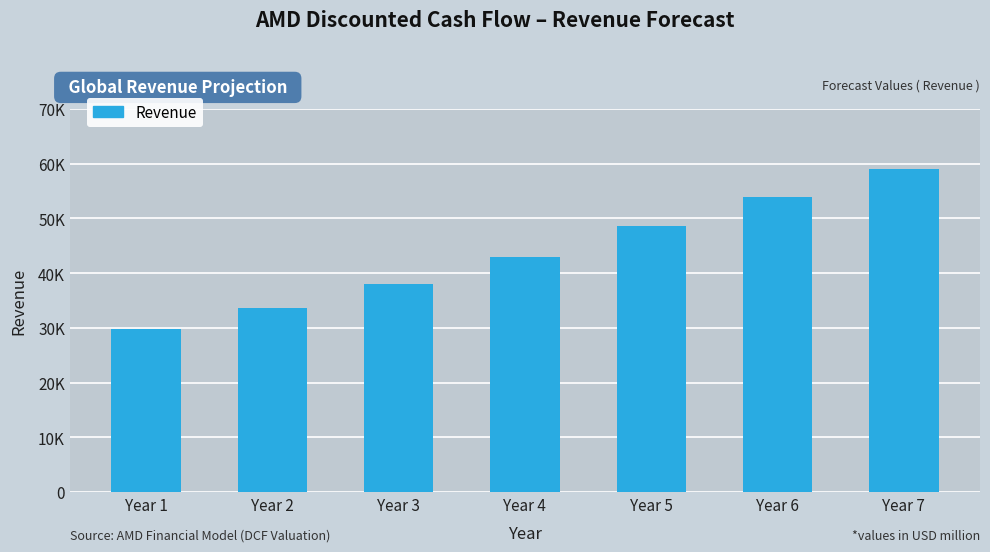

Reading right to left, transcribe all the data shown in this chart.

Year 7=59027.8	Year 6=53997.4	Year 5=48577.2	Year 4=42988.6	Year 3=38043.0	Year 2=33666.4	Year 1=29793.3